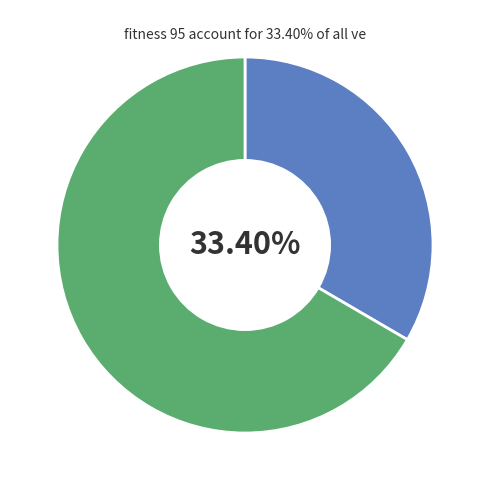

Does any single category account for the majority?

Yes